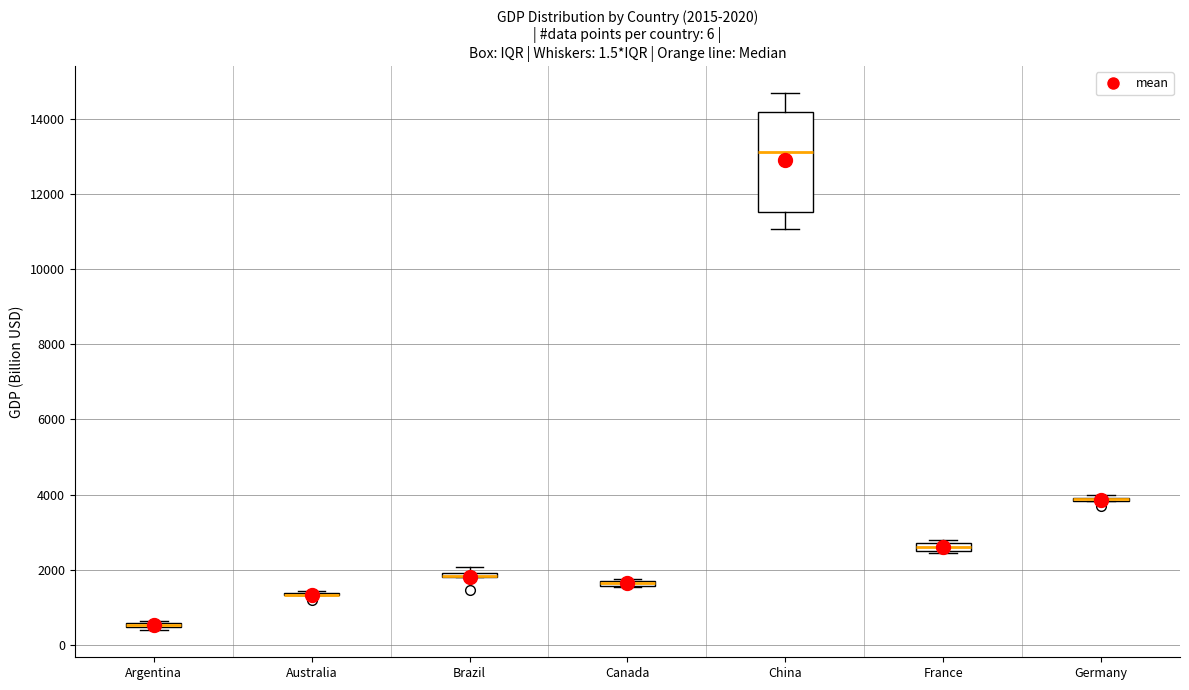

Which box is the tallest, from its lower edge to its upper edge?

China